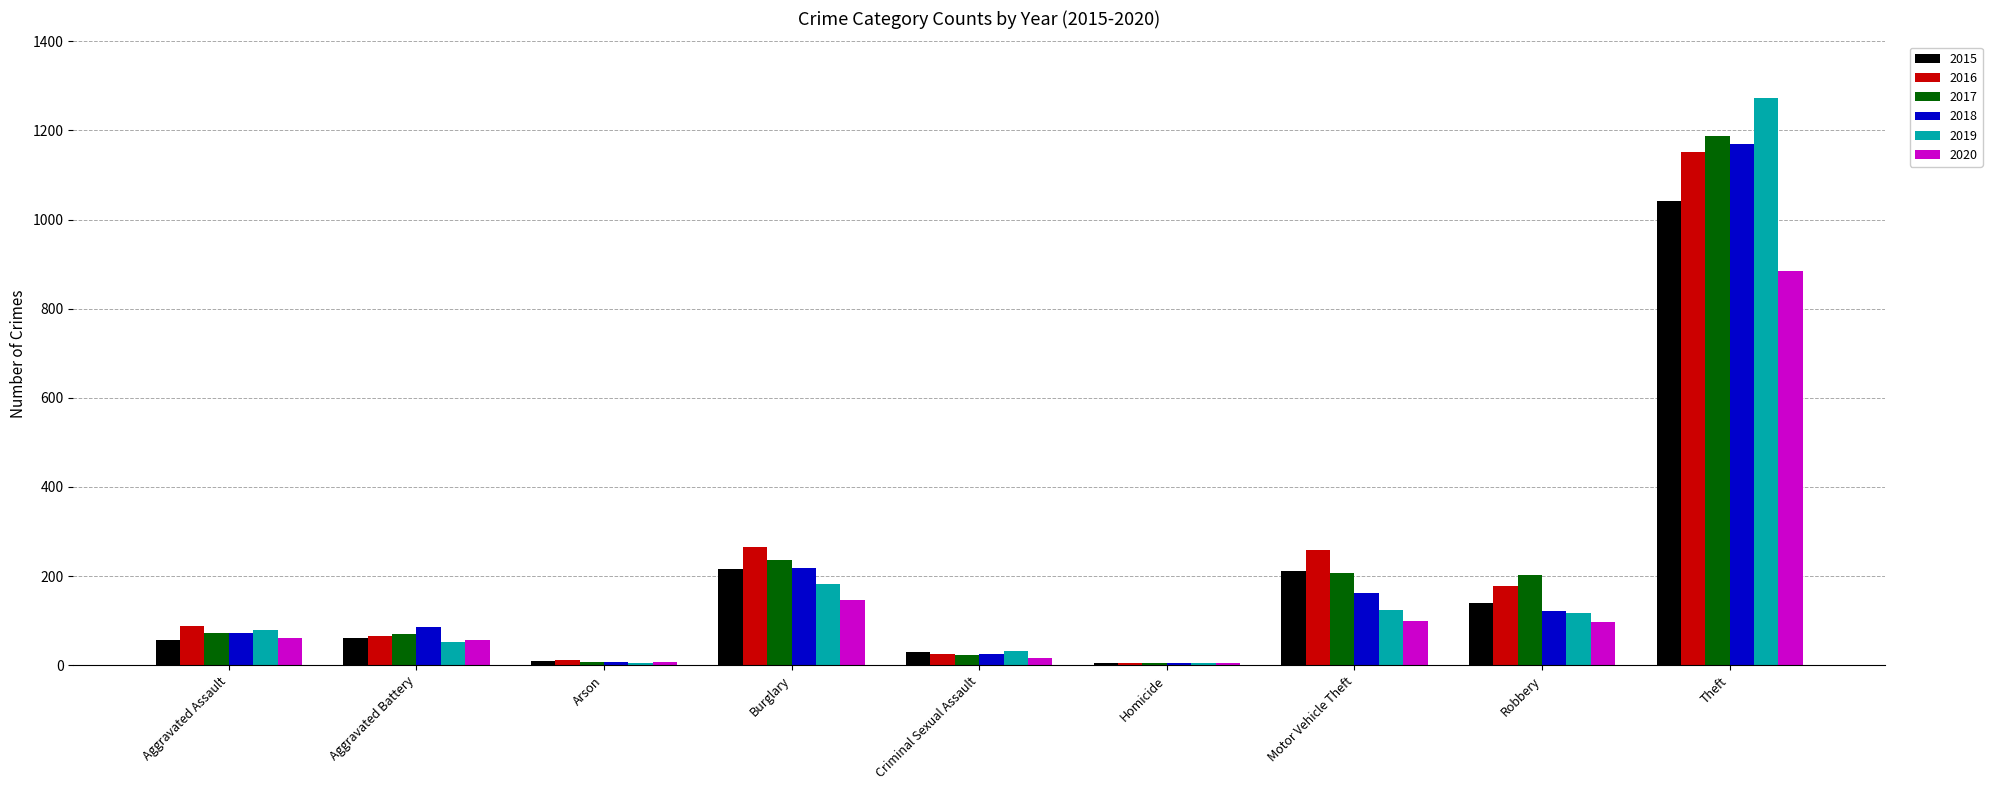

How many series are shown in this chart?

6